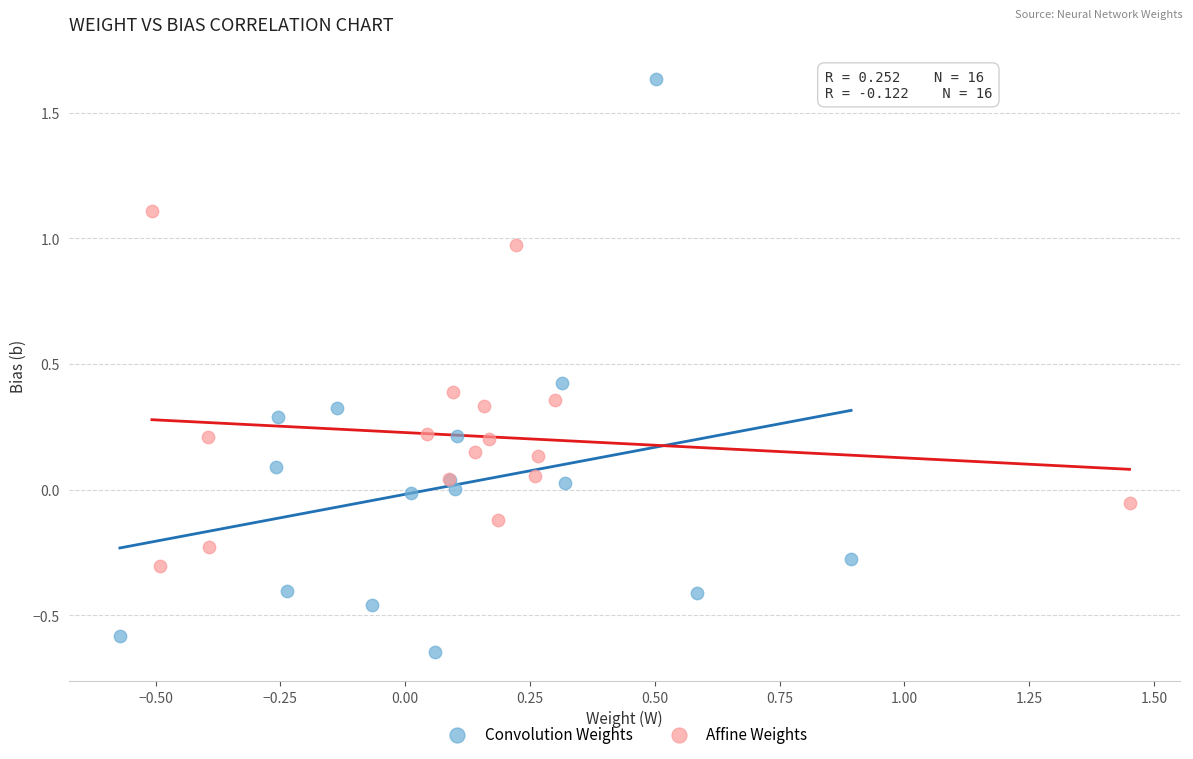

Which series contains the highest Y value?

Convolution Weights